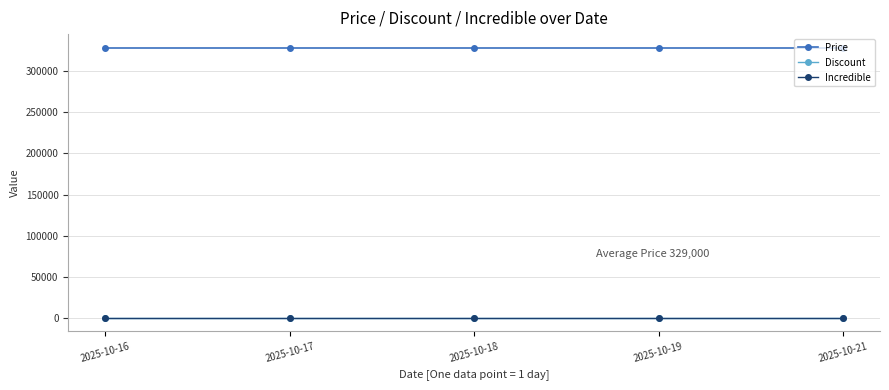

Rank the series by their maximum value, from lowest to highest.

Discount, Incredible, Price